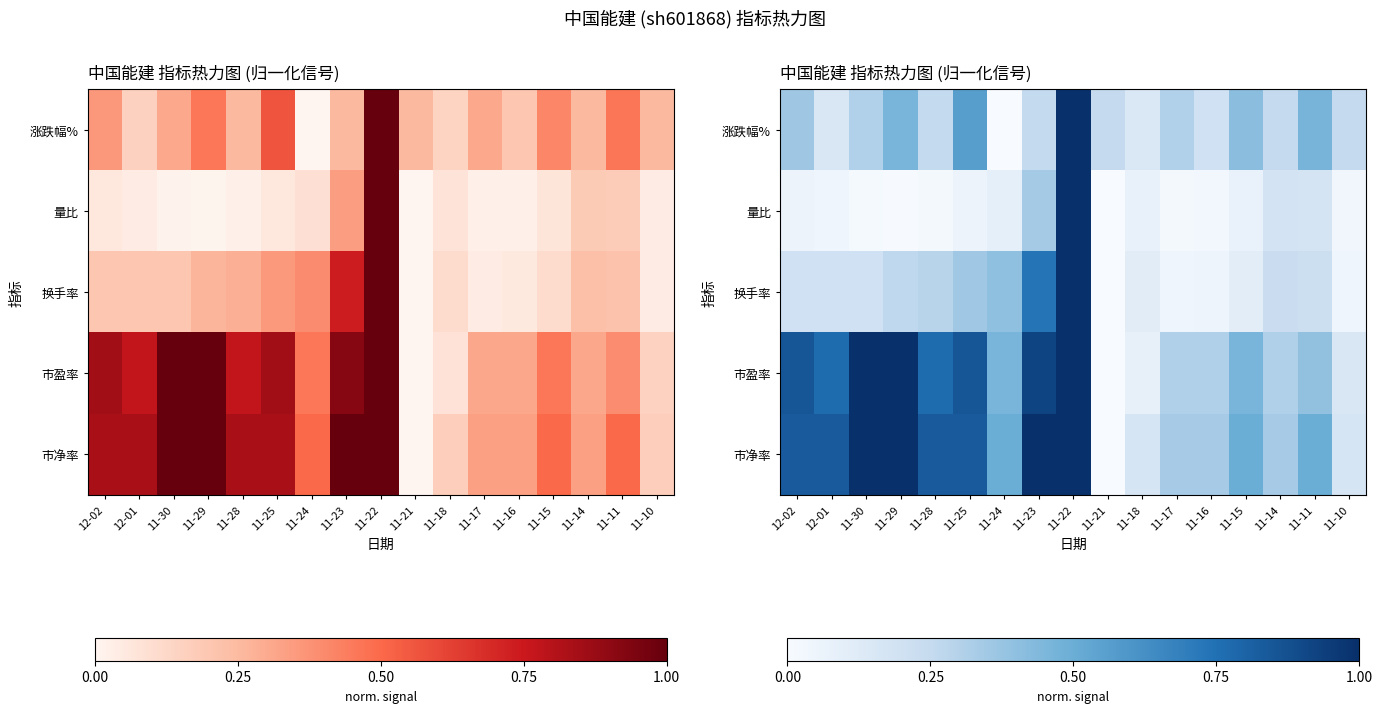

The value of 涨跌幅% at 11-28 is 0.3. True or false?

True